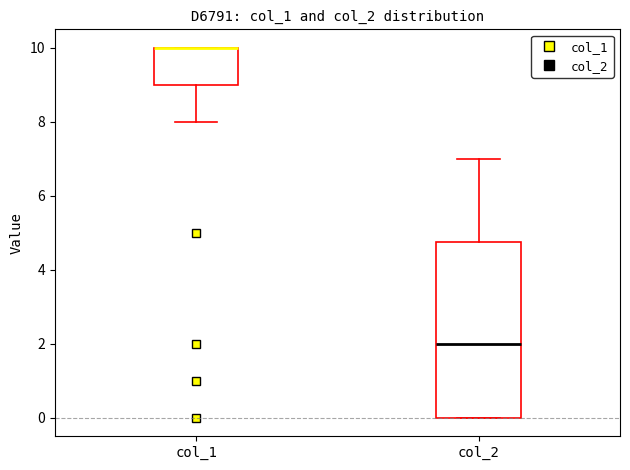

Reading left to right, read every box against the y-axis: the position of its median line, the range the box covers, and the ends of its whiskers. The values are not printed on the chart, so give them approximately, as read against the axis.

col_1: median 10.0 (drawn on the box's upper edge), box 9.0 to 10.0, whiskers 8.0 to 10.0
col_2: median 2.0, box 0.0 to 4.8, whiskers 0.0 to 7.0